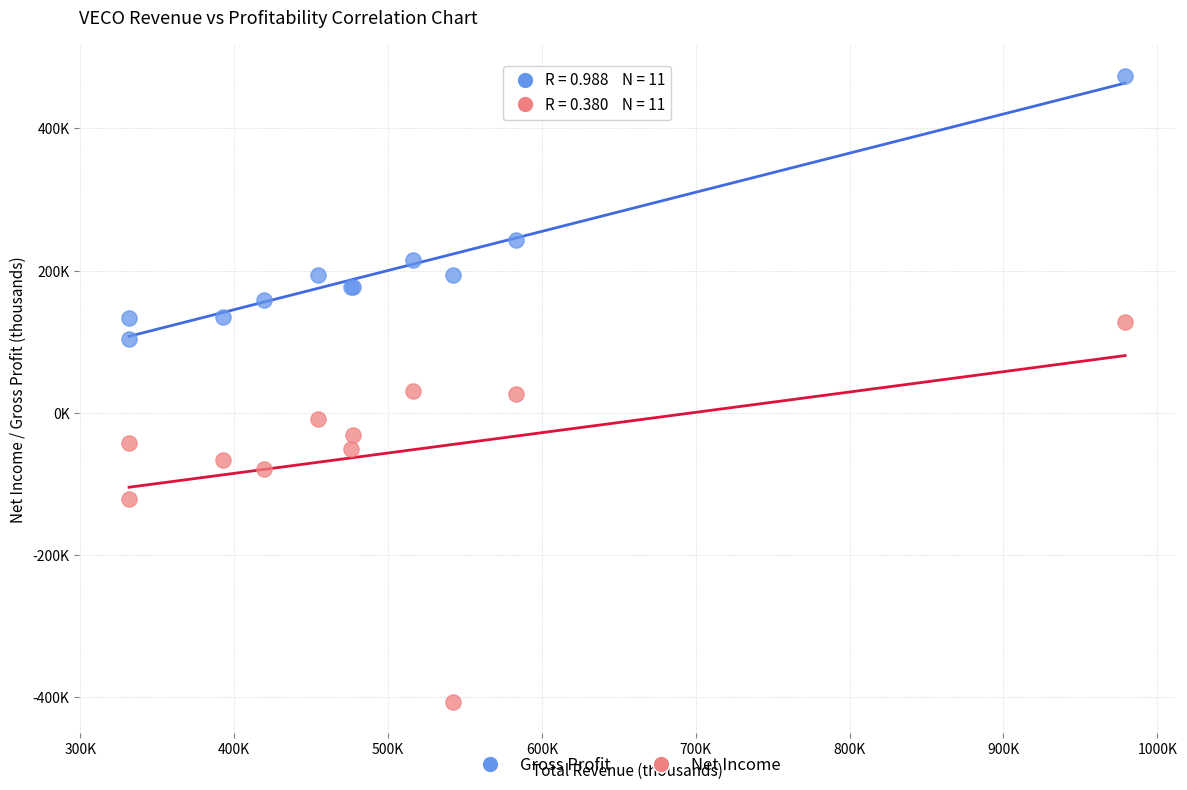

What are all the series names shown in the legend?

Gross Profit, Net Income